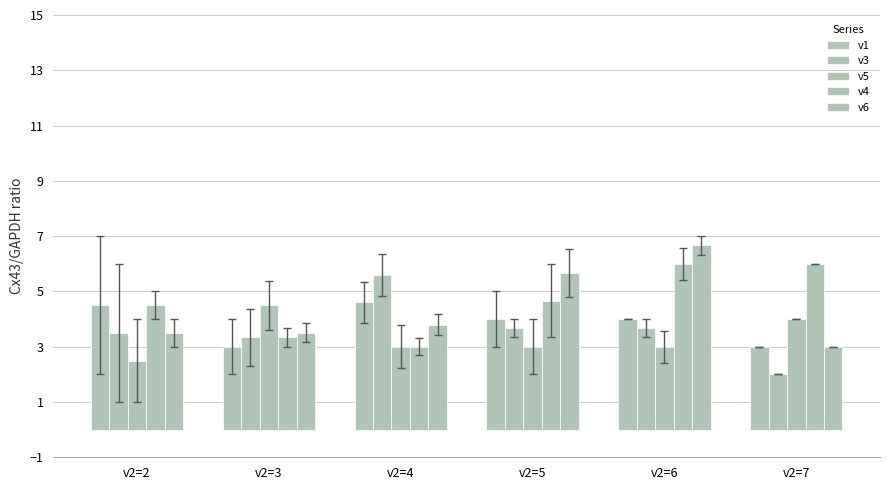

At which category does the chart reach its minimum across all series?

v2=7